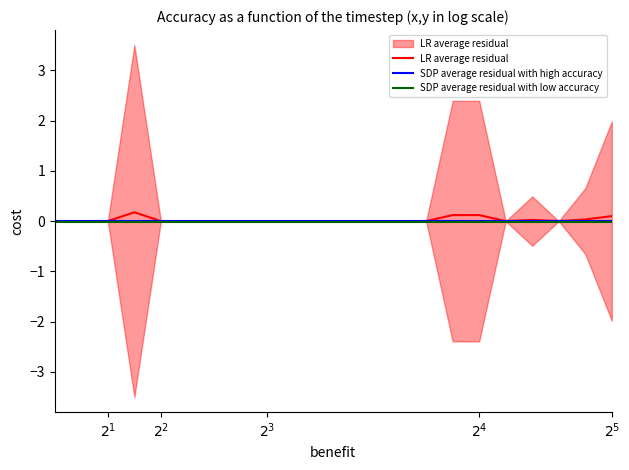

Between 6 and 7, which is larger?

6